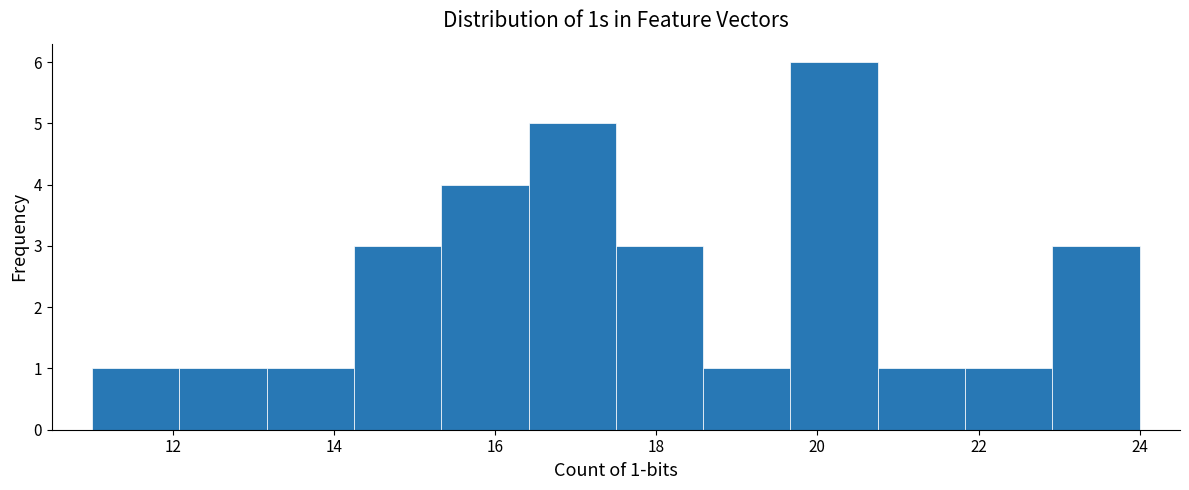

Over which range of the x-axis is the bar tallest?

19.6 to 20.8